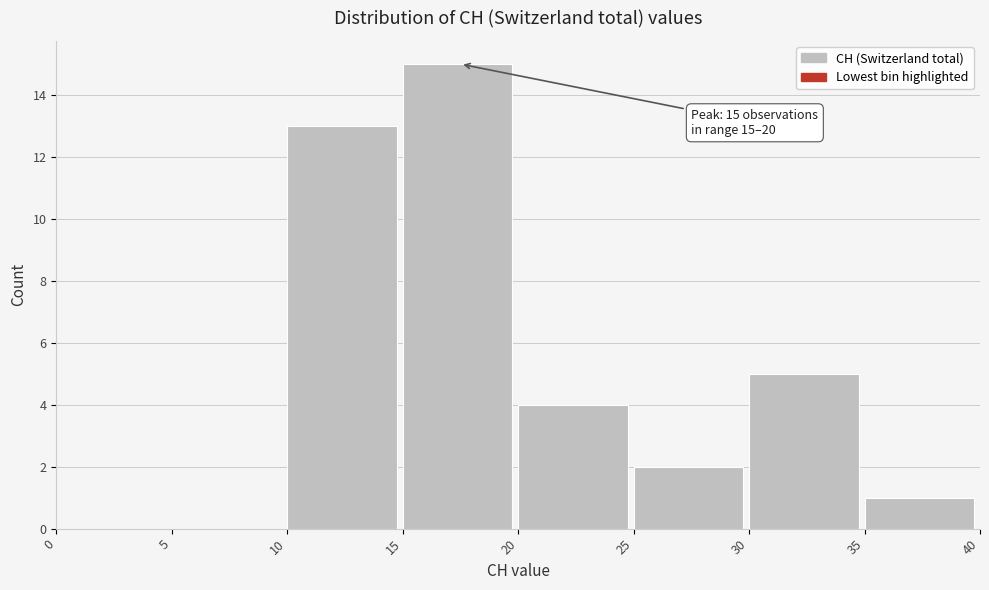

Which range on the x-axis has the tallest bar?

15 to 20